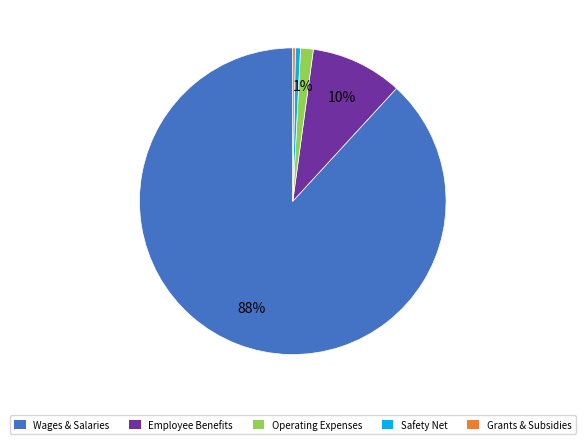

To the nearest percent, what is the average slice percentage?

20%